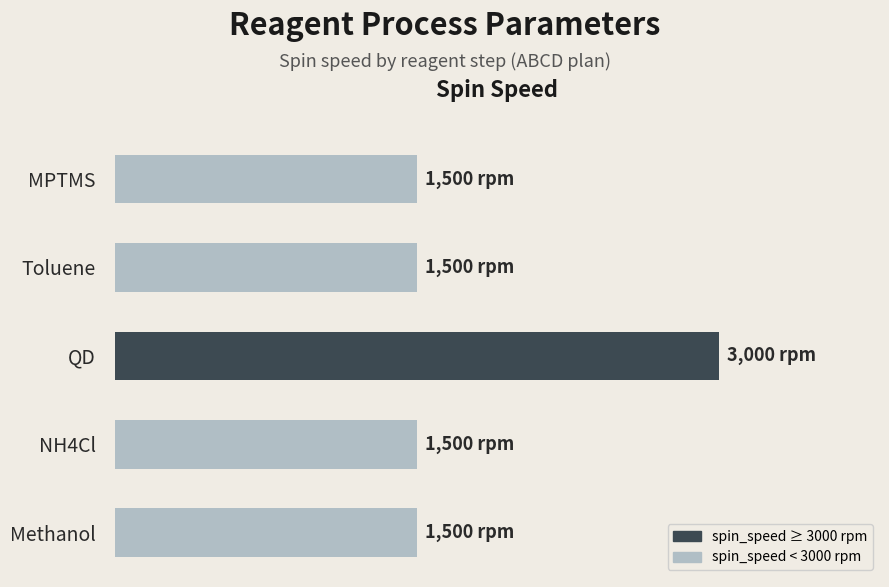

Which category has the highest value across all series?

QD